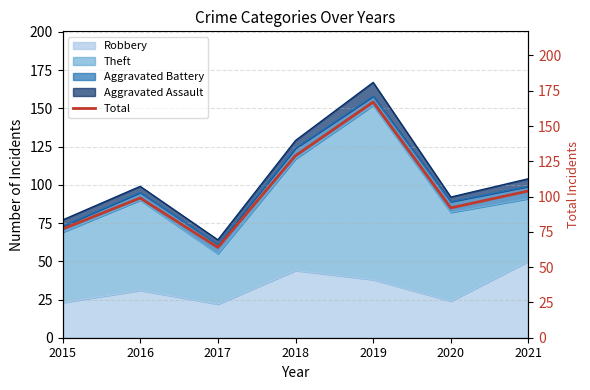

What is the minimum value shown in the chart?

64